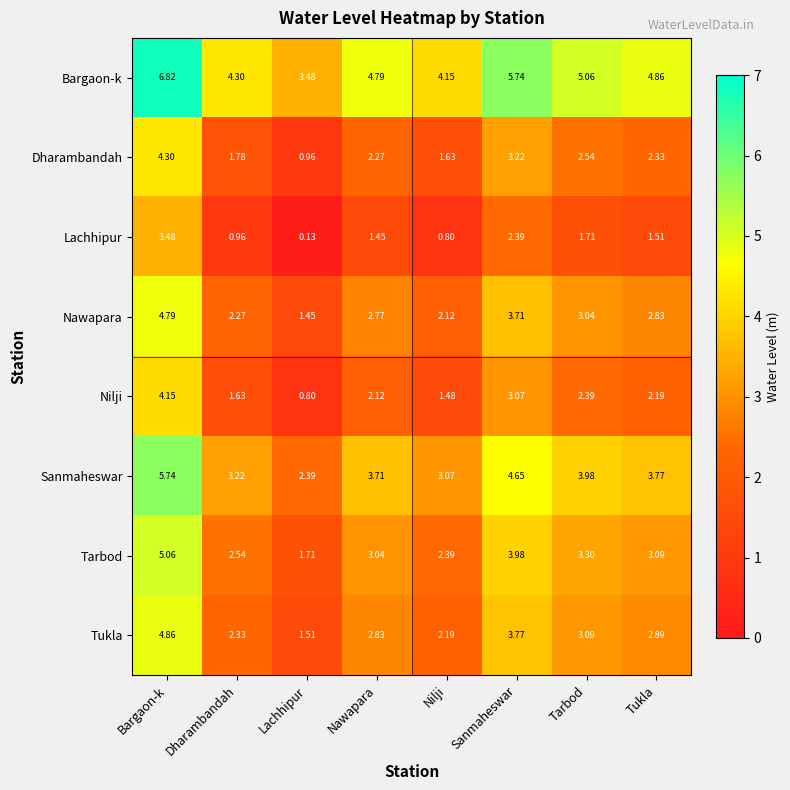

At Nilji, list the series in order from smallest to largest.

Lachhipur, Nilji, Dharambandah, Nawapara, Tukla, Tarbod, Sanmaheswar, Bargaon-k